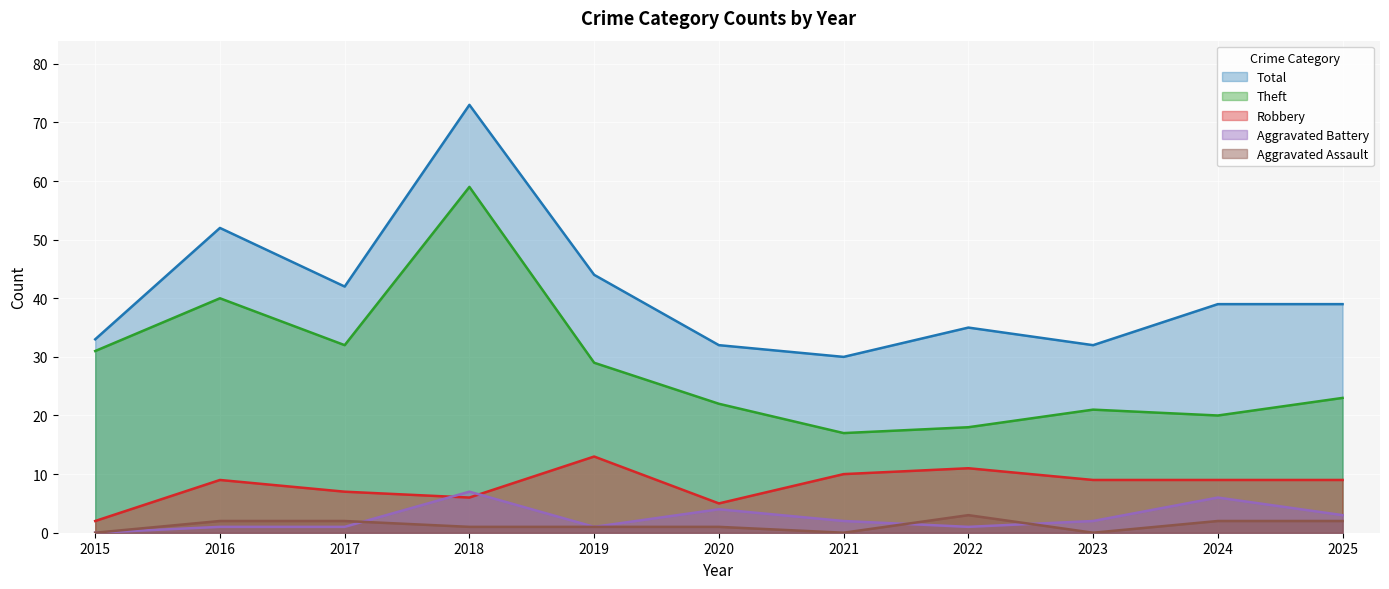

What is the value of the Aggravated Assault point at the 6th from the left?

1